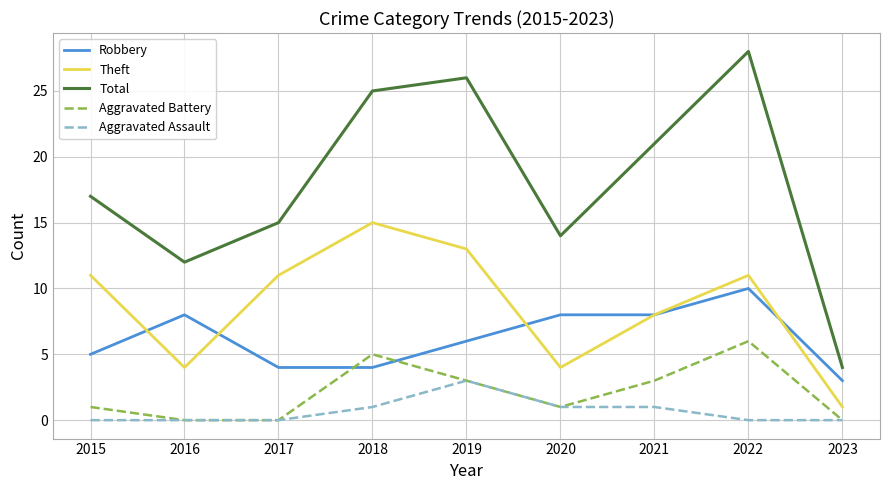

What is the sum of the Aggravated Battery values at 2017 and 2018?

5